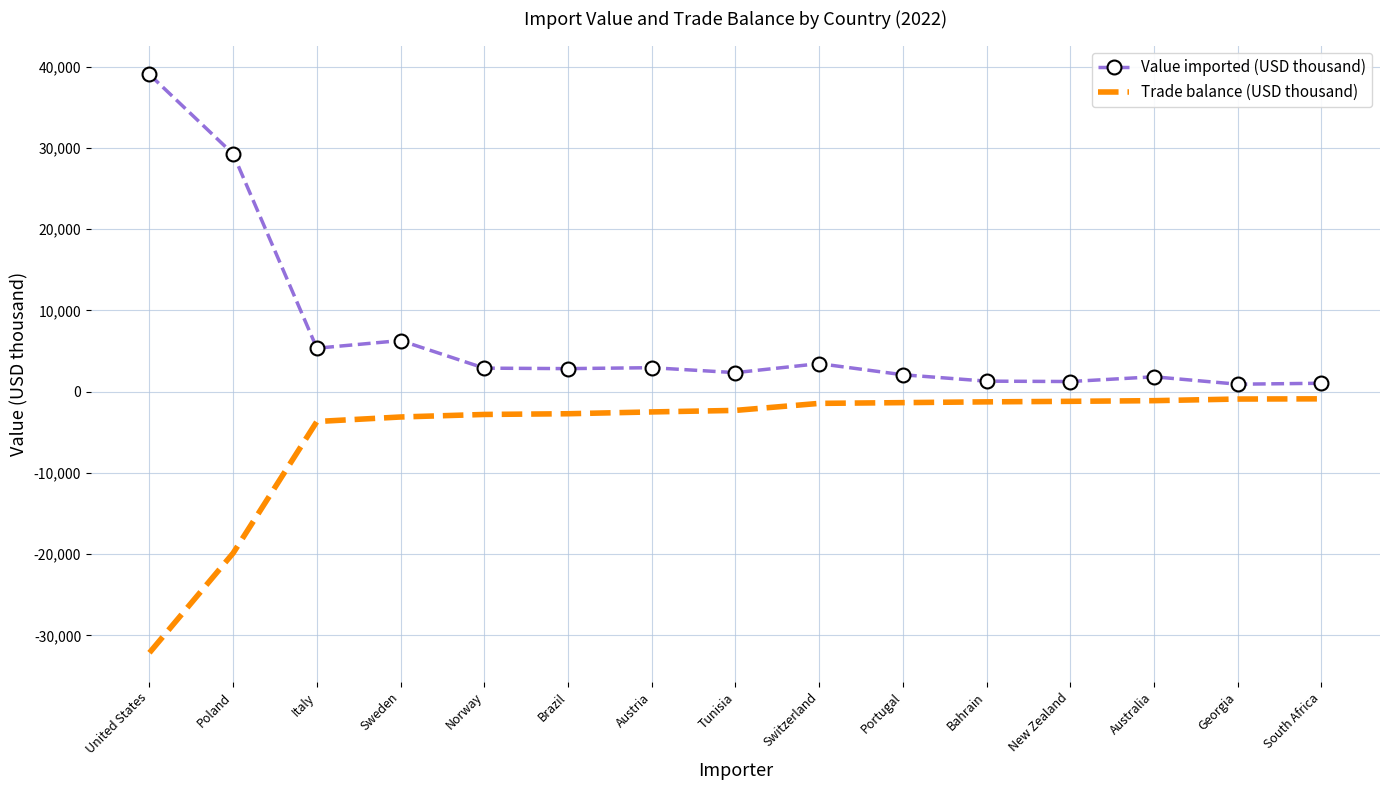

At which category does Value imported (USD thousand) reach its first local peak?

Sweden